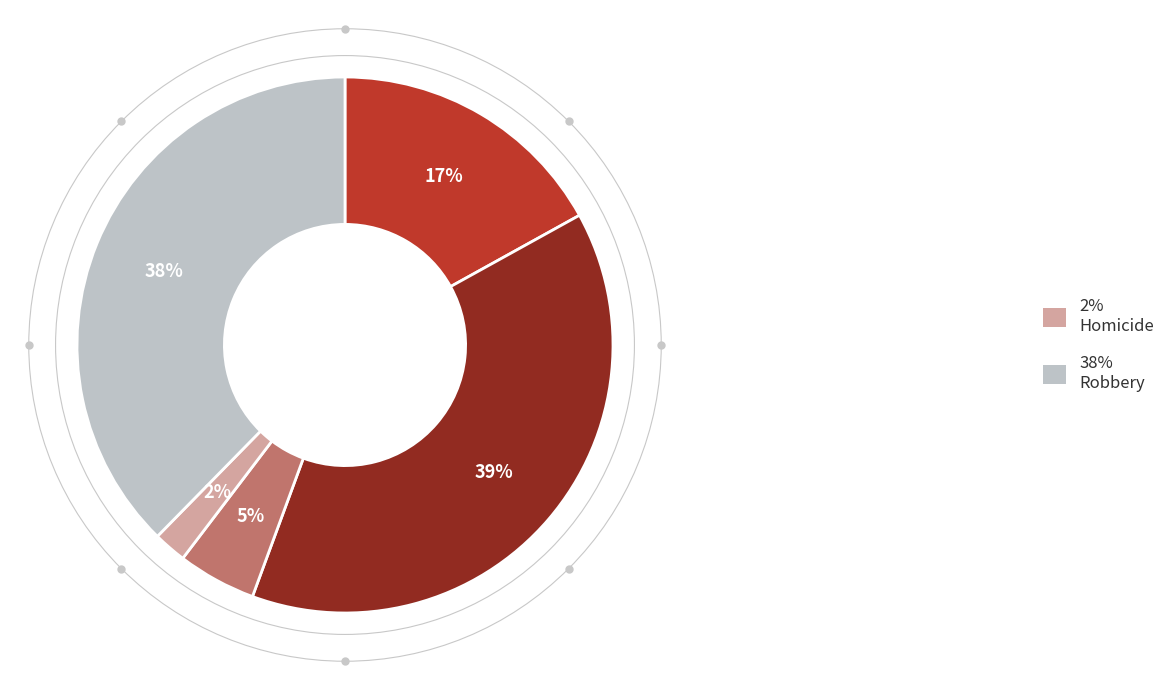

Does any single category account for the majority?

No